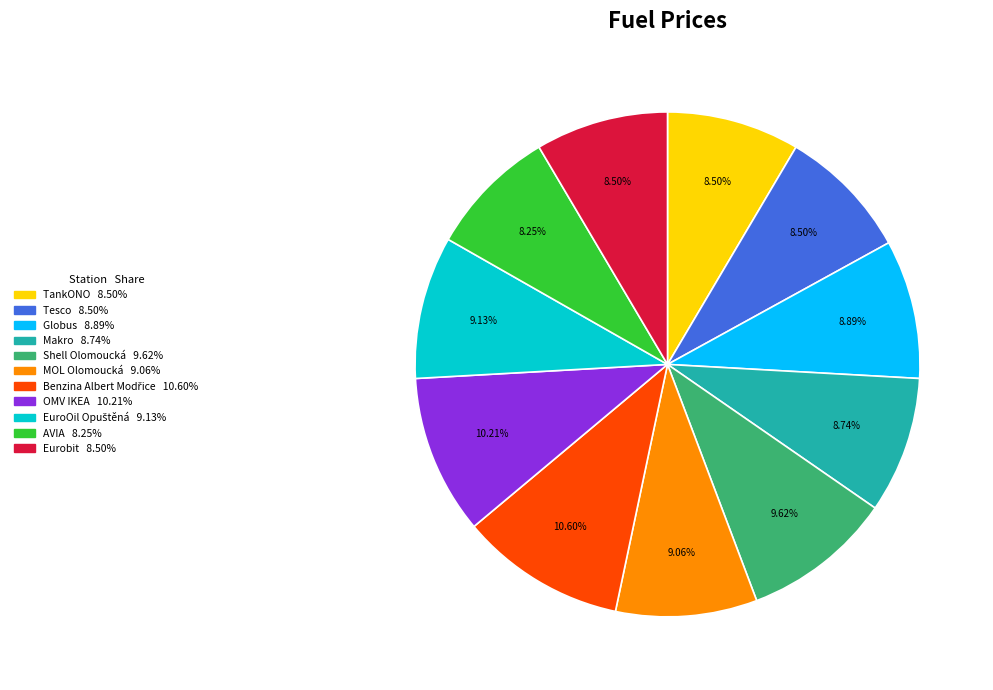

Count the number of slices in the pie.

11